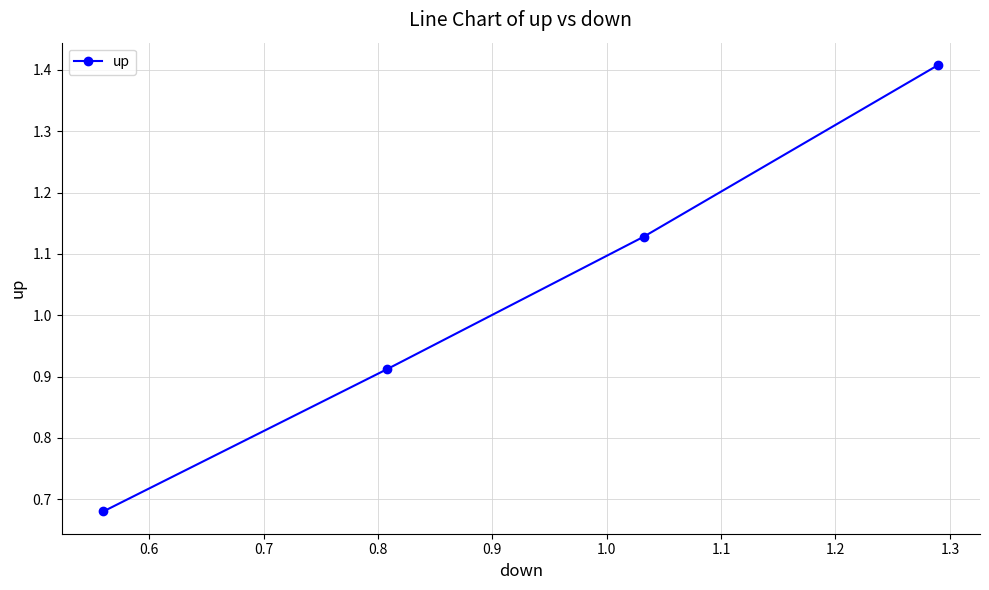

What is the sum of all values?

4.1